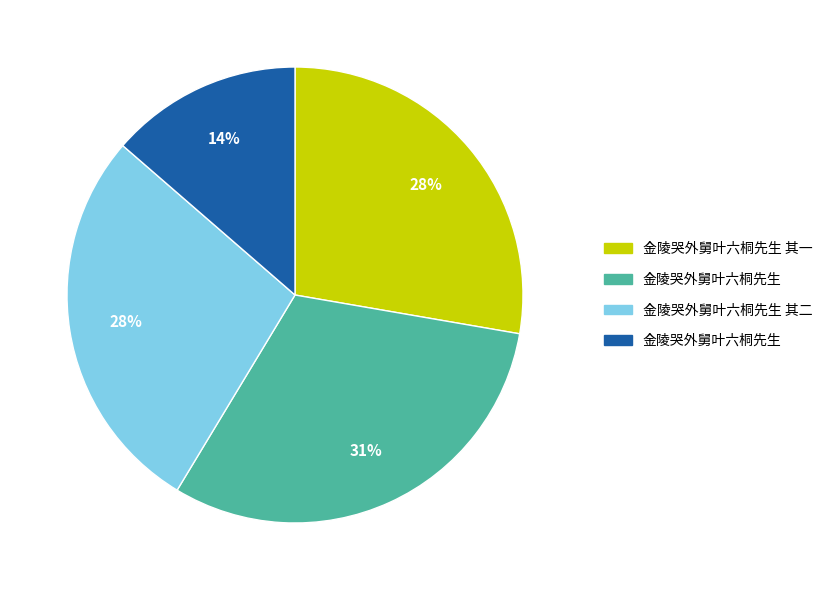

Is there any slice that represents more than half of the pie?

No